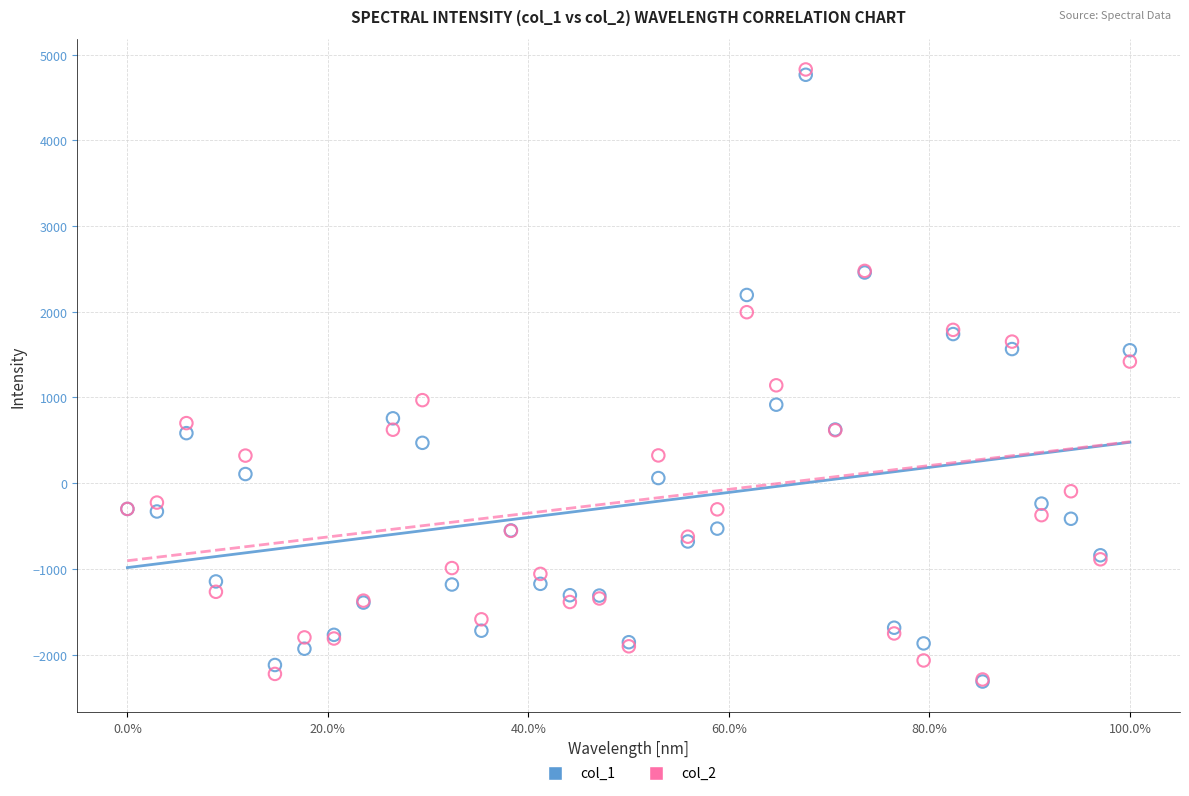

What are all the series names shown in the legend?

col_1, col_2